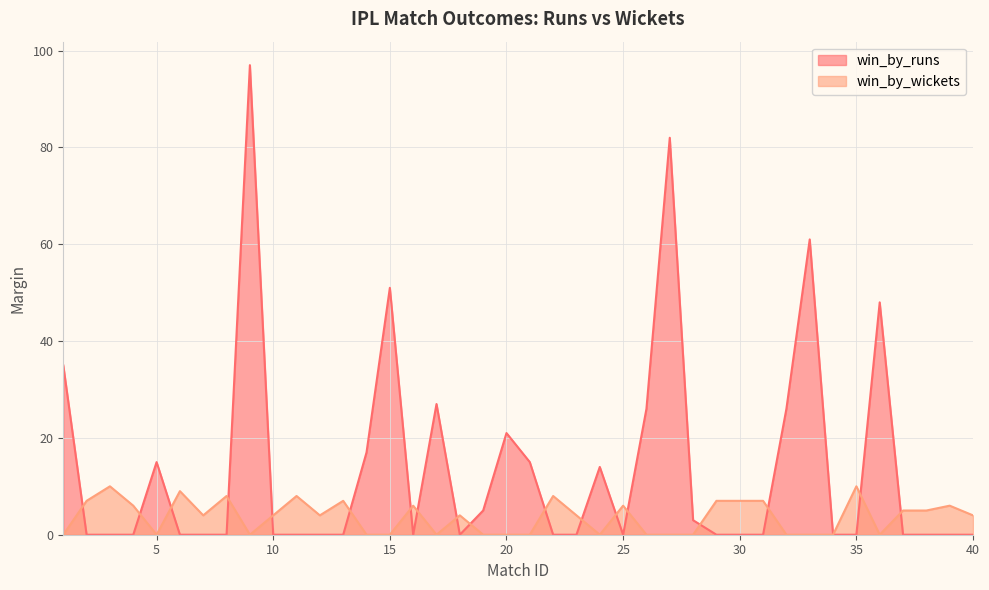

Reading left to right, extract all data points from this chart.

win_by_runs: 1=35	2=0	3=0	4=0	5=15	6=0	7=0	8=0	9=97	10=0	11=0	12=0	13=0	14=17	15=51	16=0	17=27	18=0	19=5	20=21	21=15	22=0	23=0	24=14	25=0	26=26	27=82	28=3	29=0	30=0	31=0	32=26	33=61	34=0	35=0	36=48	37=0	38=0	39=0	40=0
win_by_wickets: 1=0	2=7	3=10	4=6	5=0	6=9	7=4	8=8	9=0	10=4	11=8	12=4	13=7	14=0	15=0	16=6	17=0	18=4	19=0	20=0	21=0	22=8	23=4	24=0	25=6	26=0	27=0	28=0	29=7	30=7	31=7	32=0	33=0	34=0	35=10	36=0	37=5	38=5	39=6	40=4